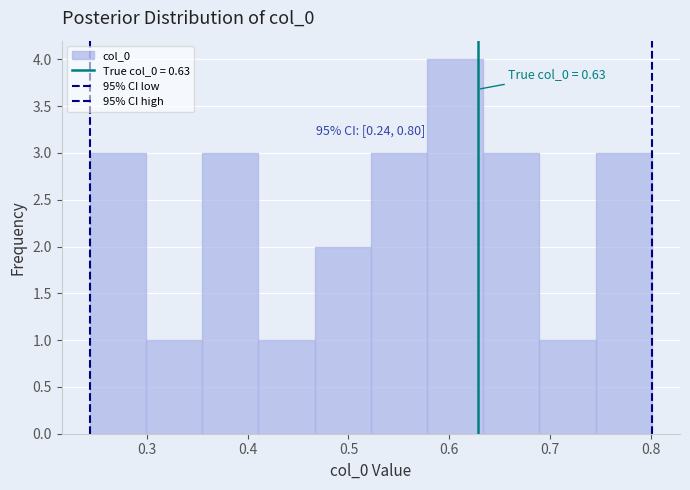

Which range on the x-axis has the tallest bar?

0.58 to 0.63